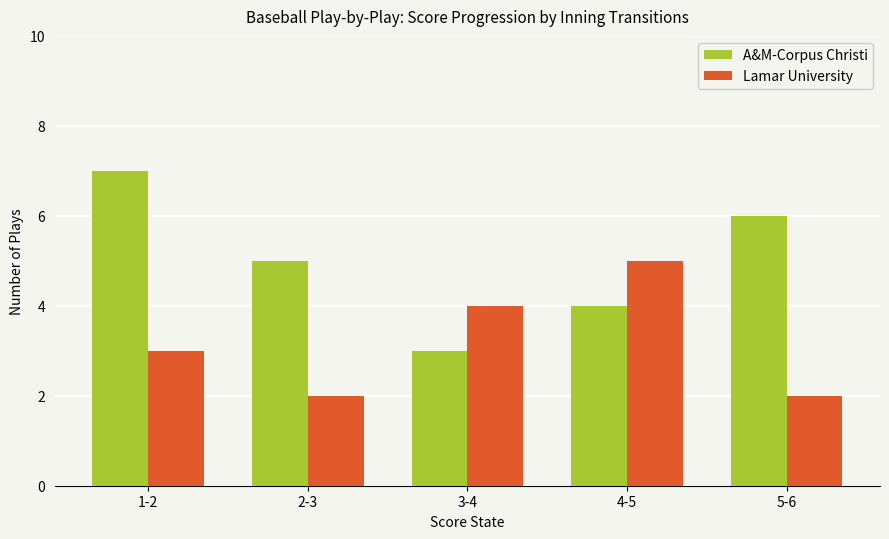

What is the maximum value for A&M-Corpus Christi?

7